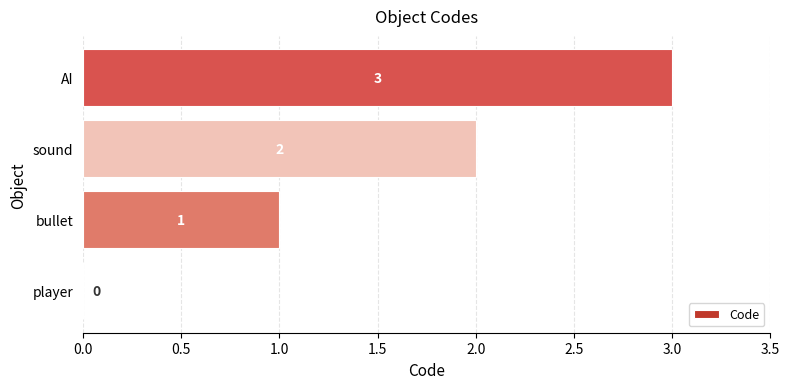

Where is the data nearest to the value 1?

bullet